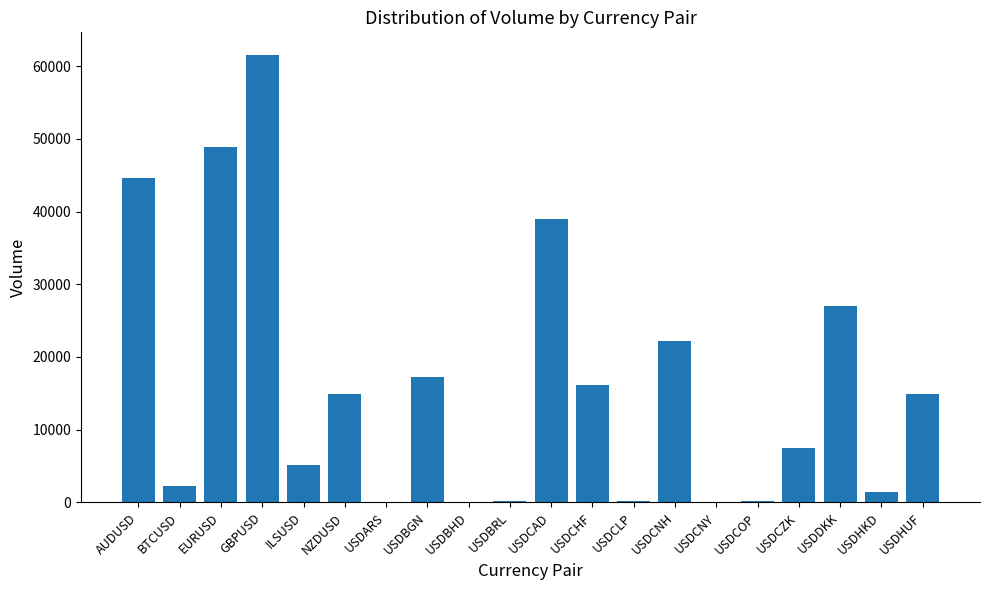

The value at USDHKD is 1441. True or false?

True